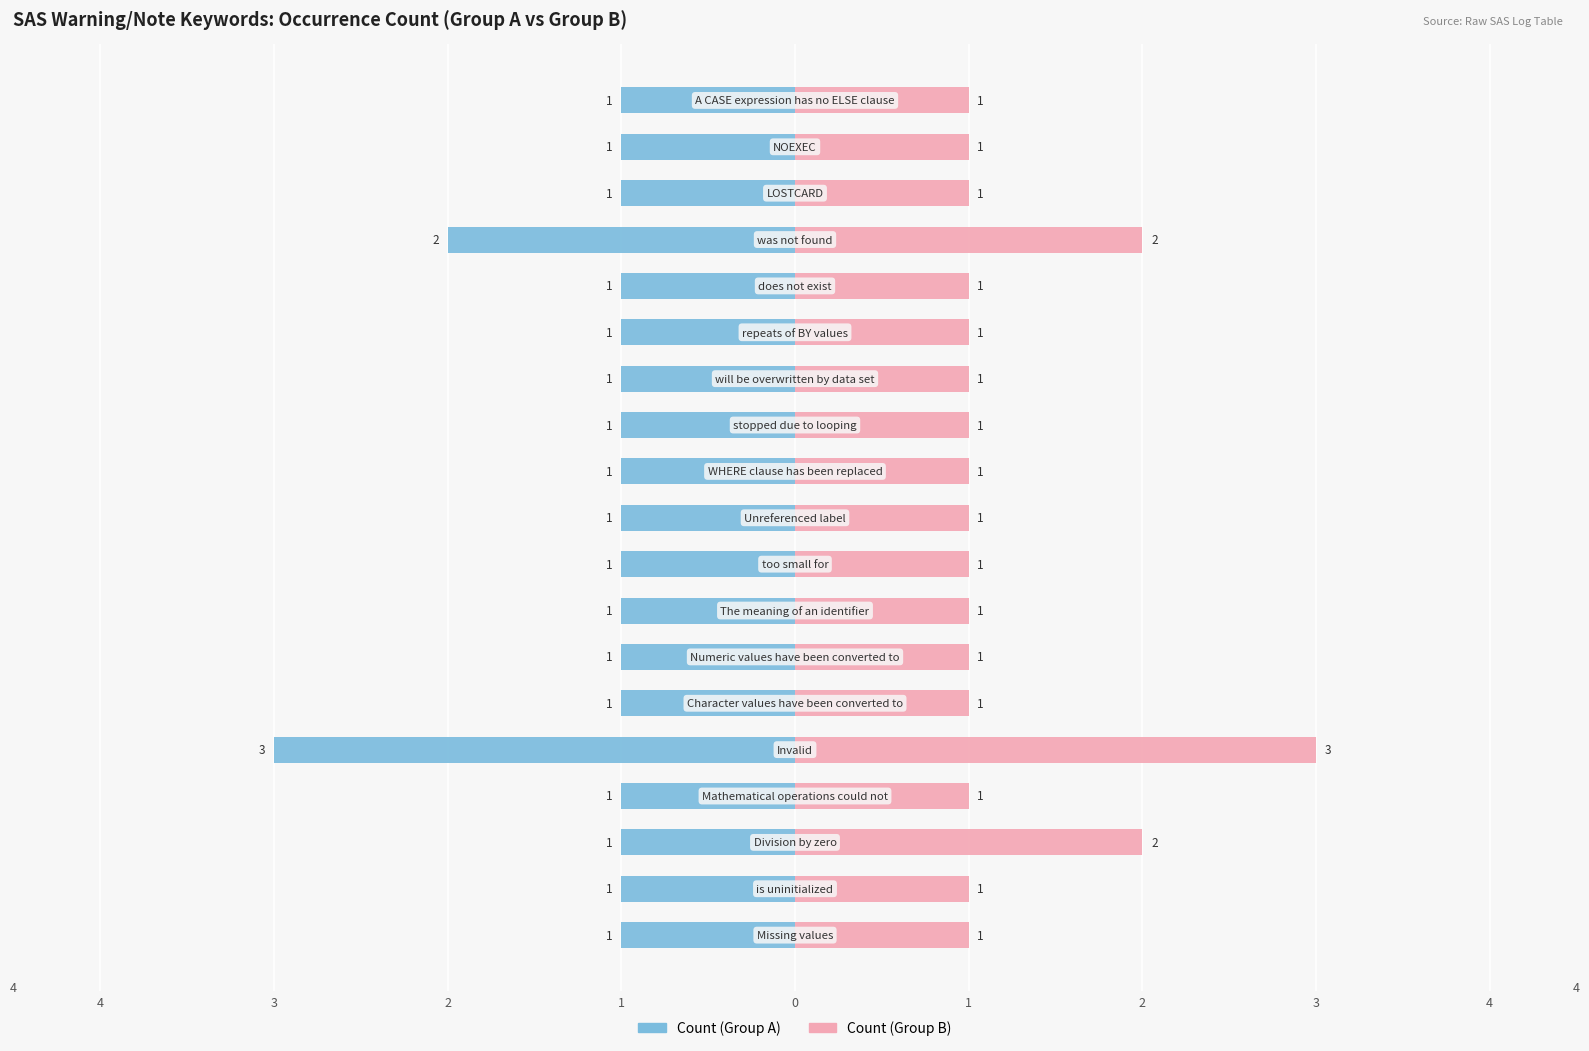

True or false: Count (Group A) has a value of -1 at 1.

True